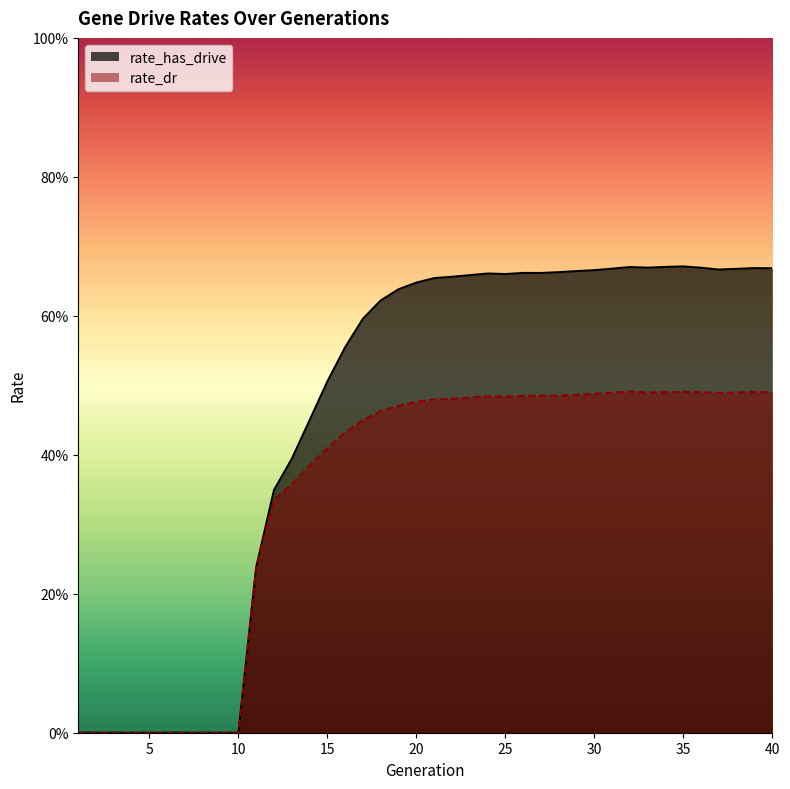

What is the greatest value displayed?

0.7